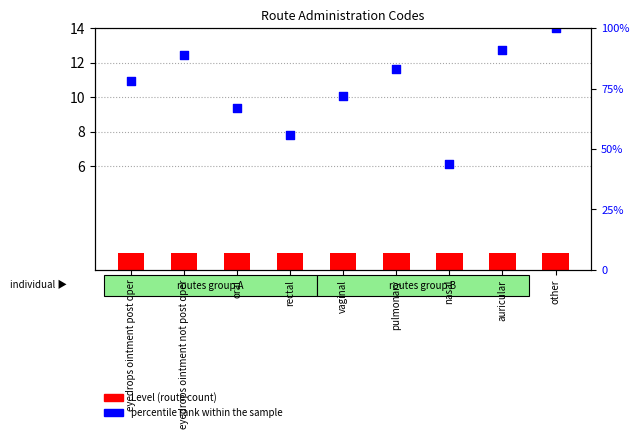

Which series contains the highest Y value?

percentile rank within the sample